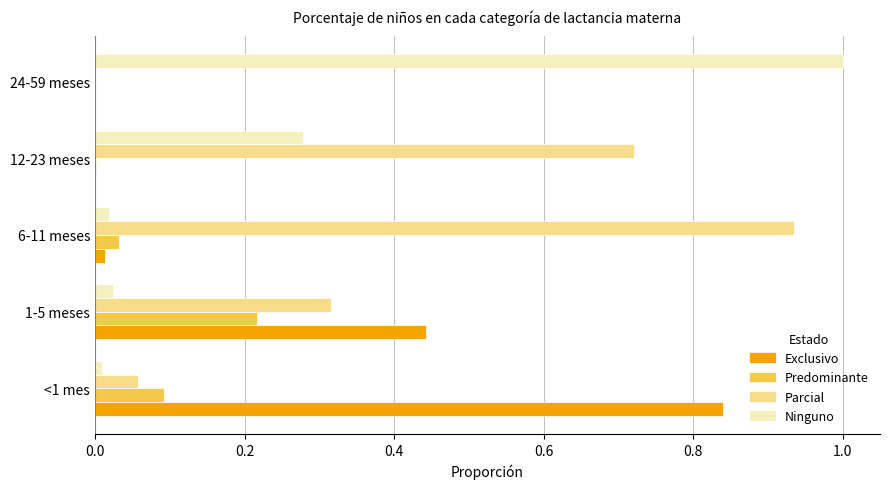

Is the value of Parcial at <1 mes greater than the value of Exclusivo at 6-11 meses?

Yes